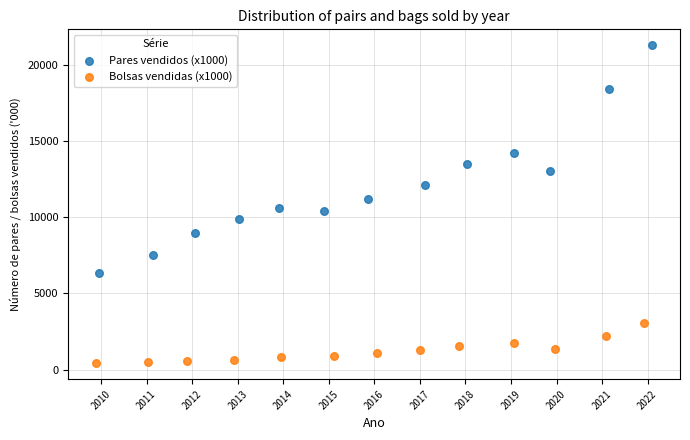

Which series contains the highest Y value?

Pares vendidos (x1000)